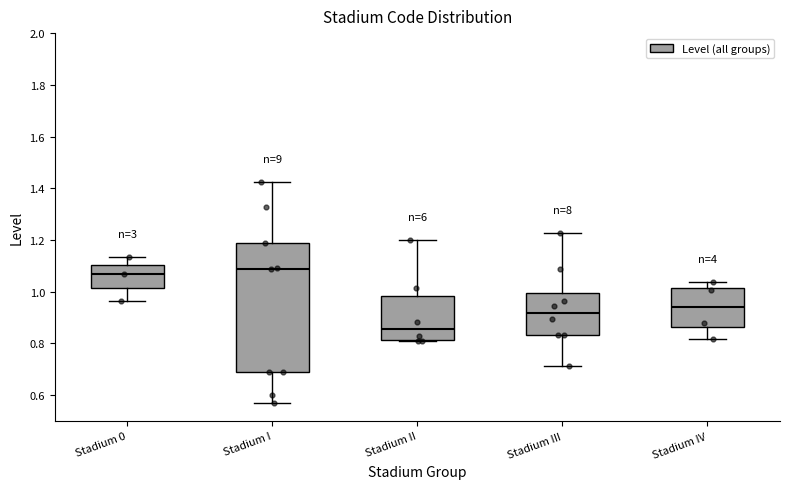

Comparing the boxes themselves (not the whiskers), which one is the tallest?

Stadium I